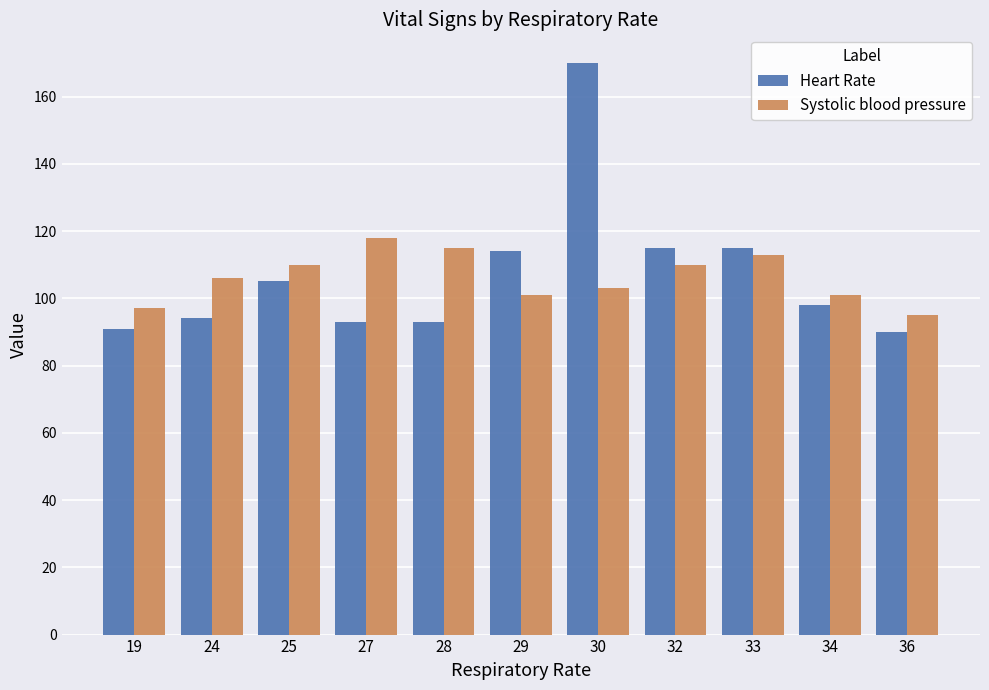

List the series in order of their peak value, lowest first.

Systolic blood pressure, Heart Rate